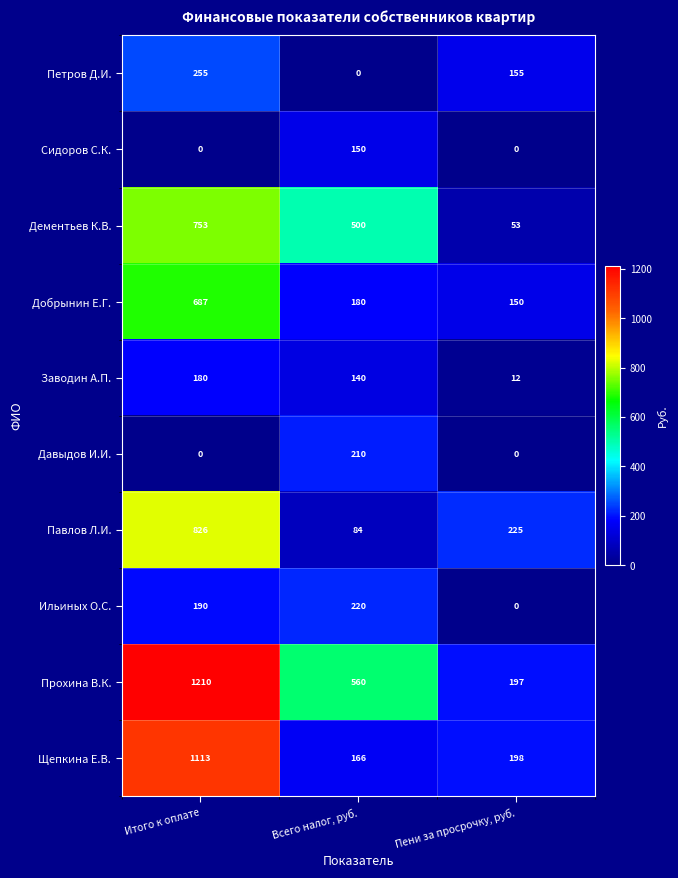

At which label is Добрынин Е.Г. closest to 418?

Всего налог, руб.